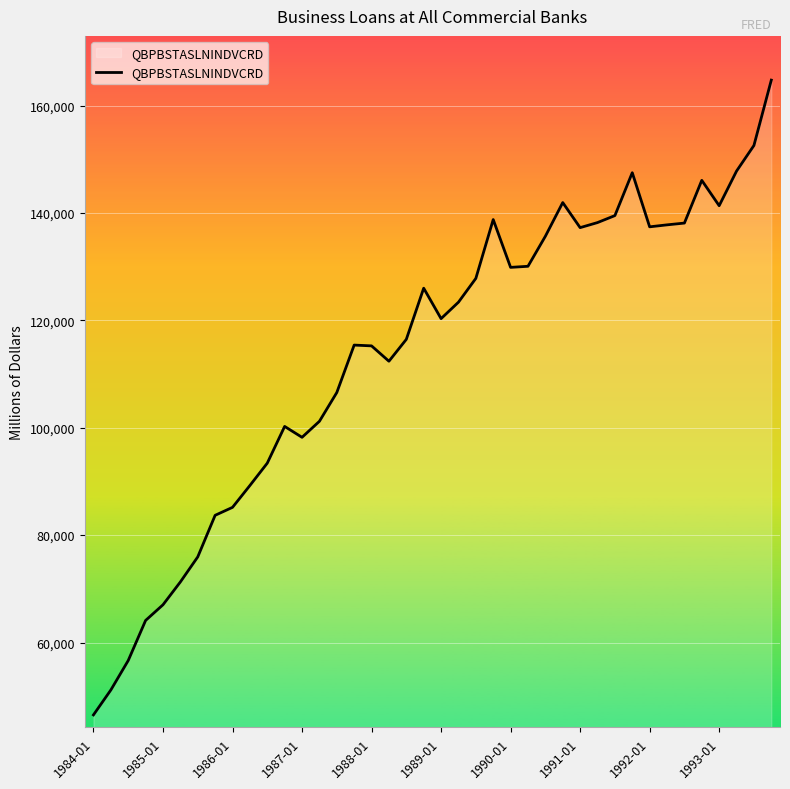

What is the difference between the maximum and minimum values?

118221.2